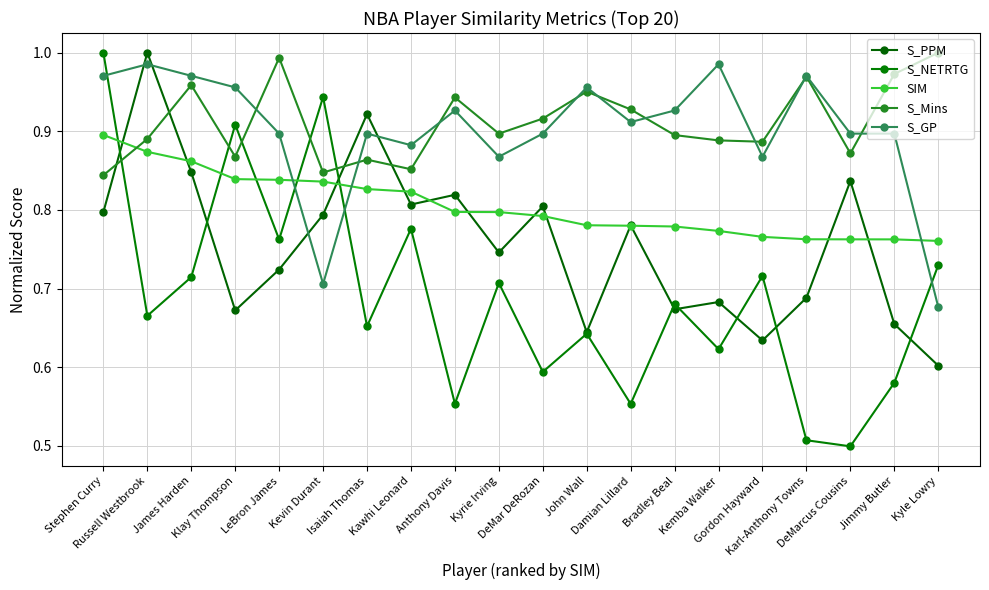

Which series has the largest range (max minus min)?

S_NETRTG